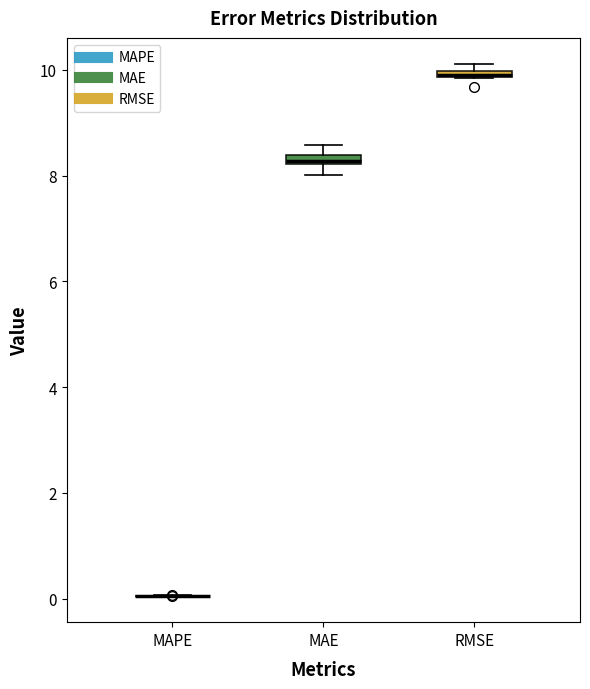

Where is the lower edge of the box for RMSE on the y-axis? The values are not printed on the chart, so give them approximately, as read against the axis.

9.8